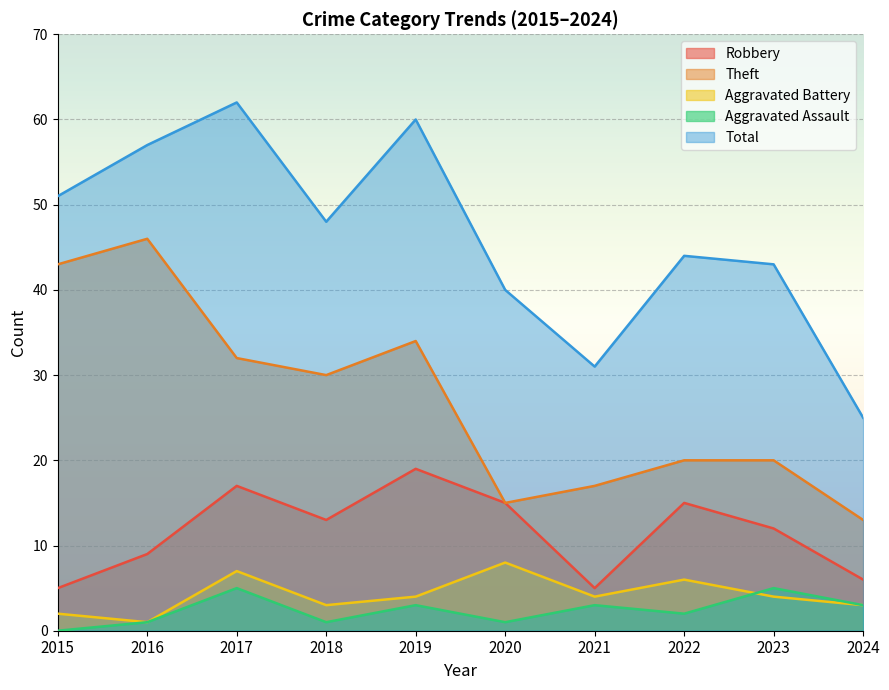

True or false: Aggravated Assault and Total cross at least once.

False